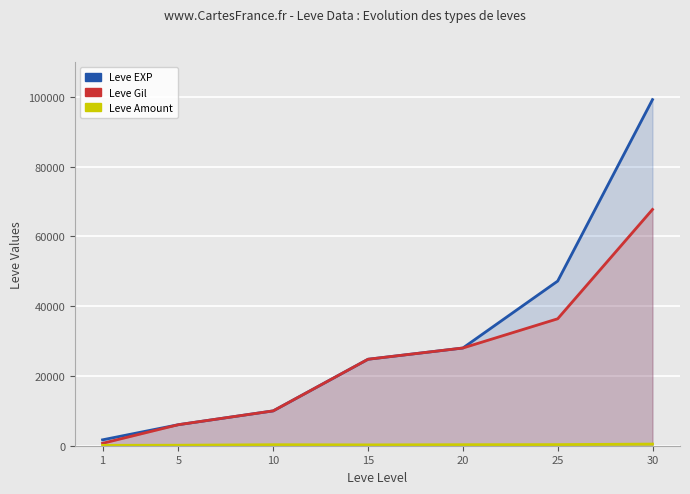

What is the value of the Leve Amount point at the 6th from the left?

317